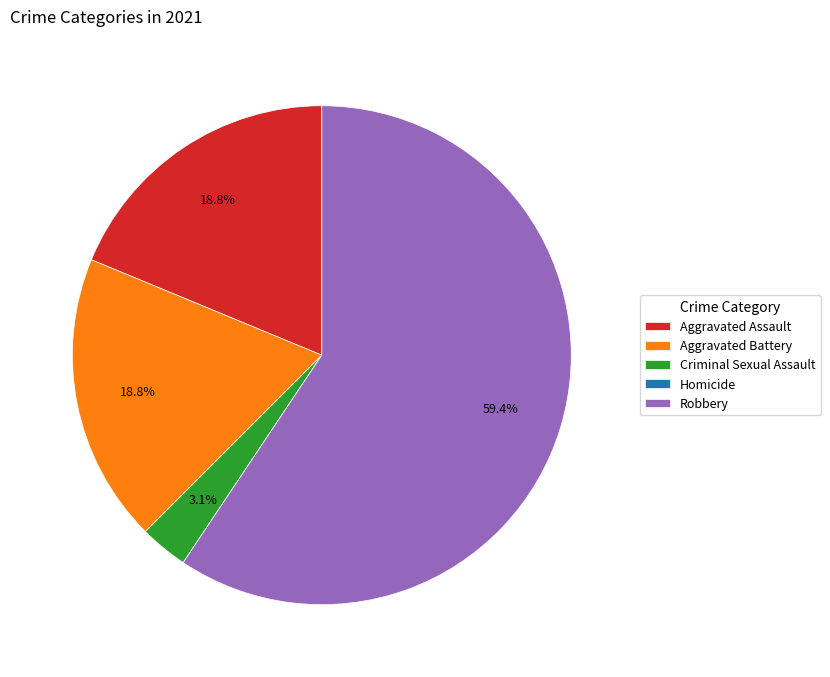

Which category accounts for the majority?

Robbery